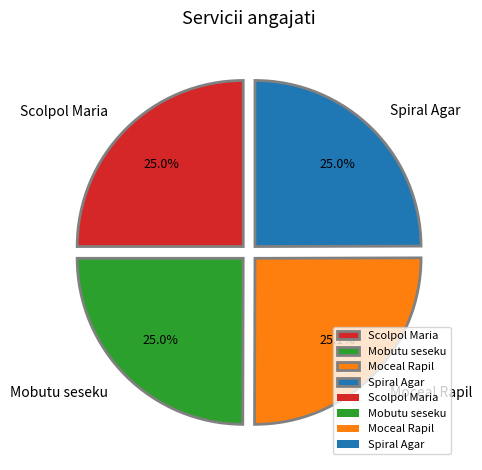

Approximately how many times larger is the value at Mobutu seseku compared to Scolpol Maria?

1.0